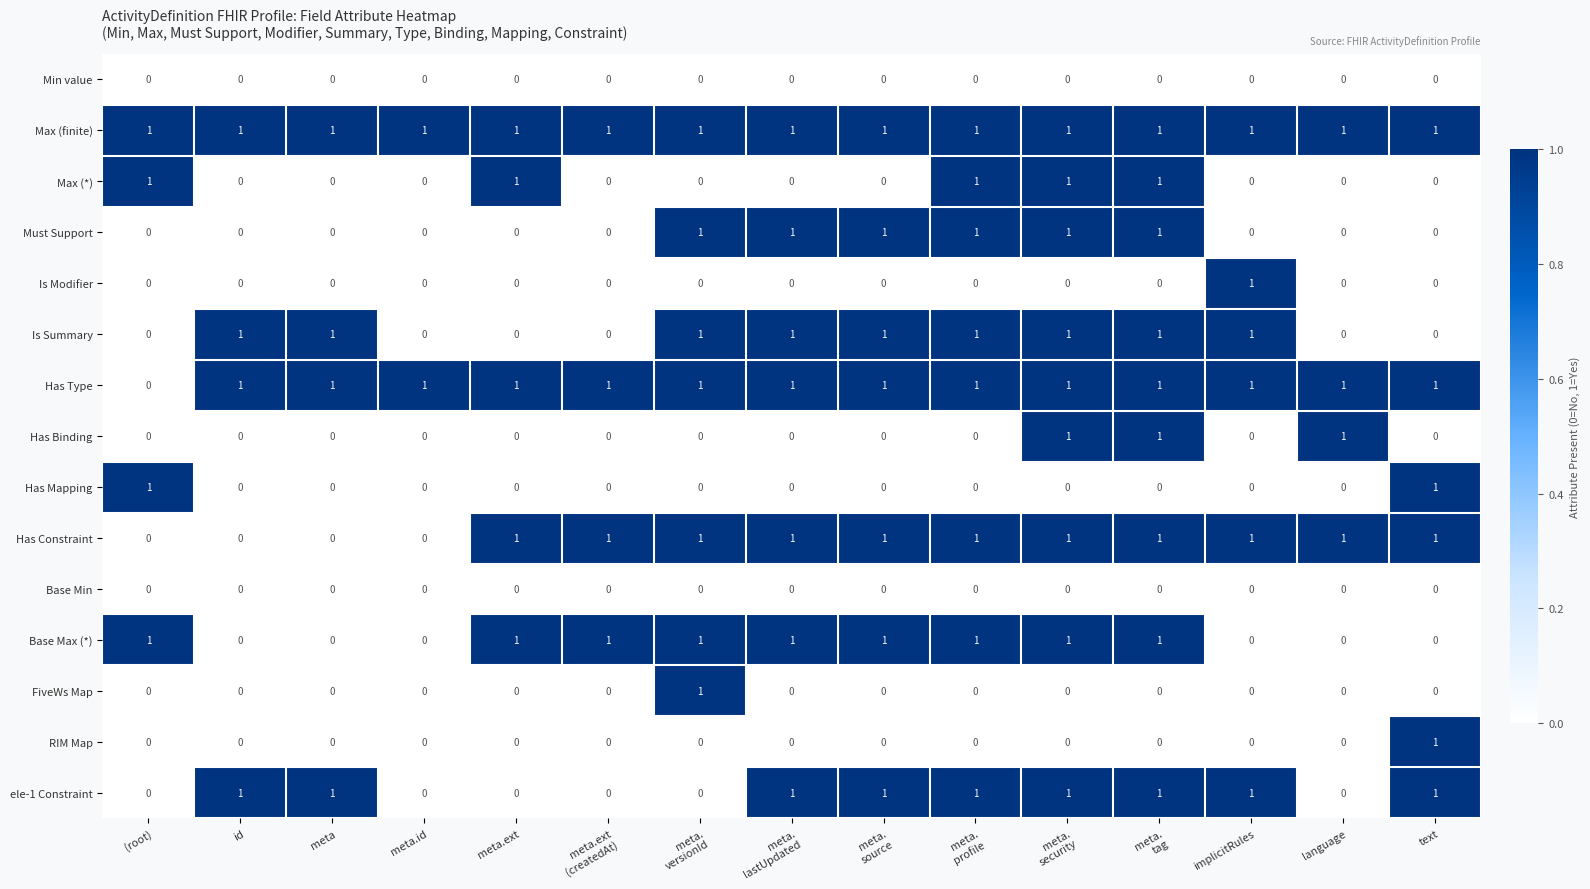

How many RIM Map values are between 0 and 1?

15